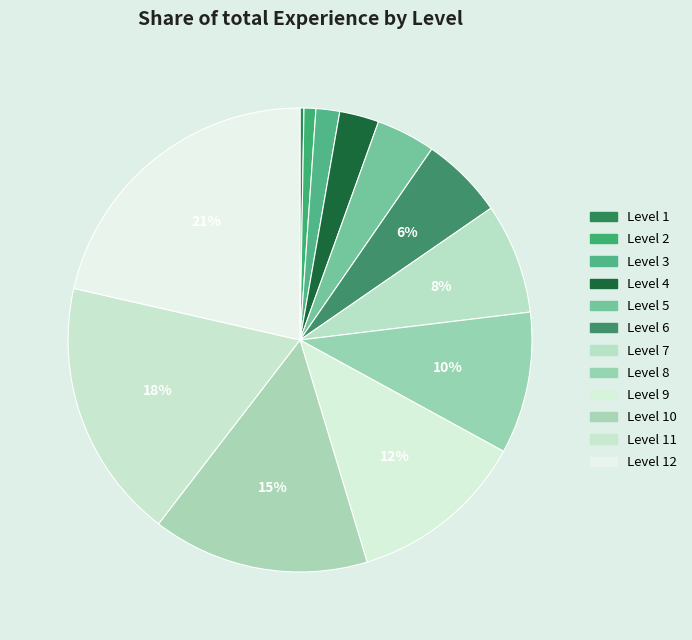

To the nearest percent, what is the average slice percentage?

8%